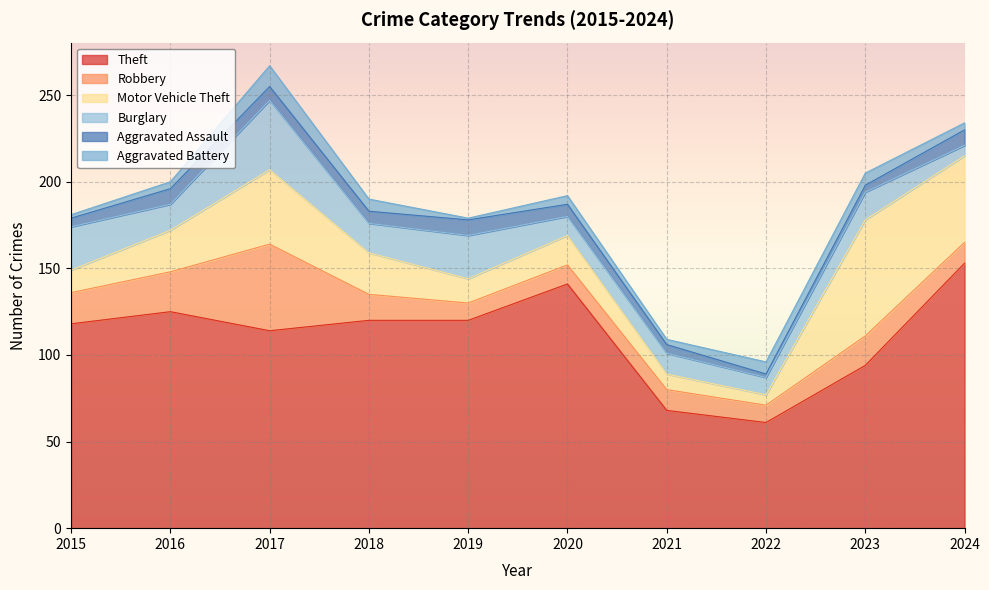

How many distinct data groups are displayed?

6